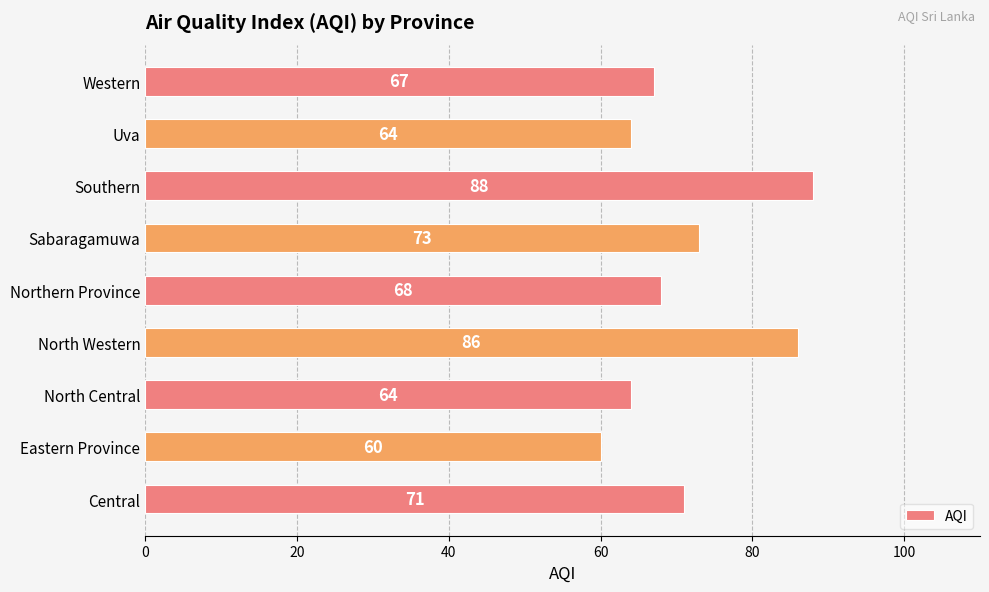

Which has a higher value, Eastern Province or Southern?

Southern